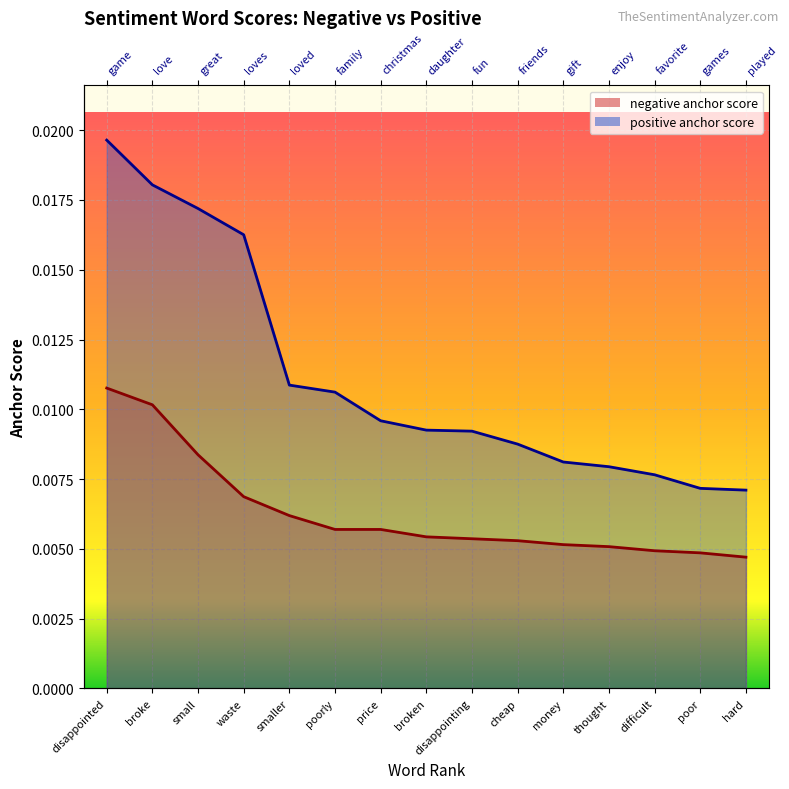

Where is positive anchor score nearest to the value 0?

hard